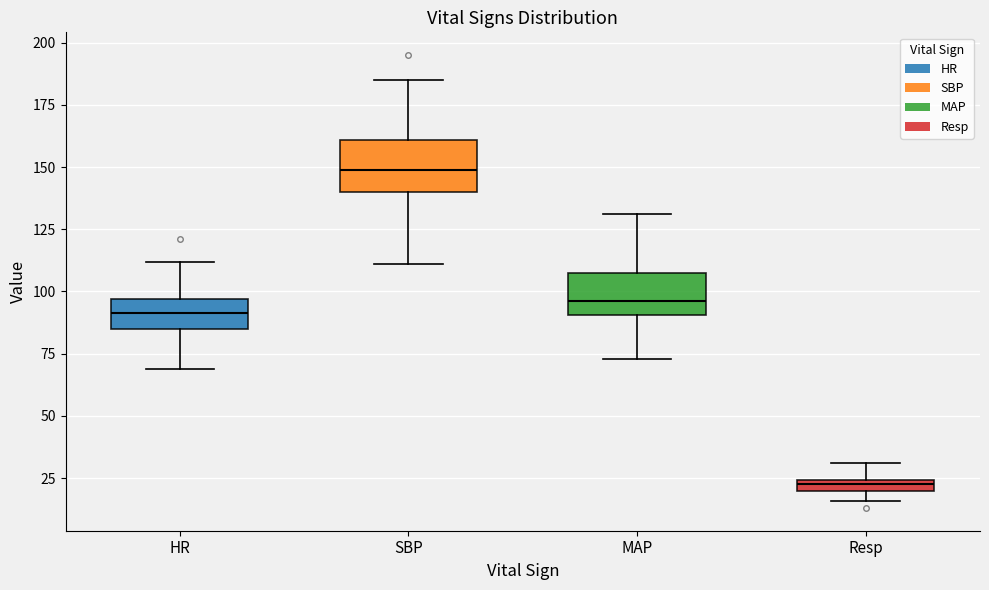

Where is the upper edge of the box for Resp on the y-axis? The values are not printed on the chart, so give them approximately, as read against the axis.

25